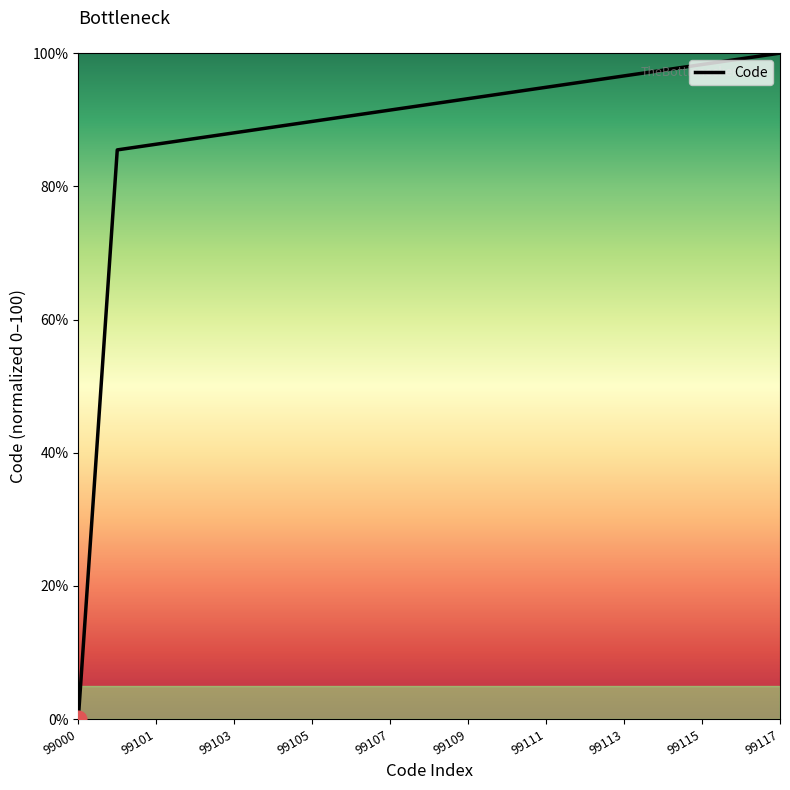

What is the difference between the maximum and minimum values?

100.0